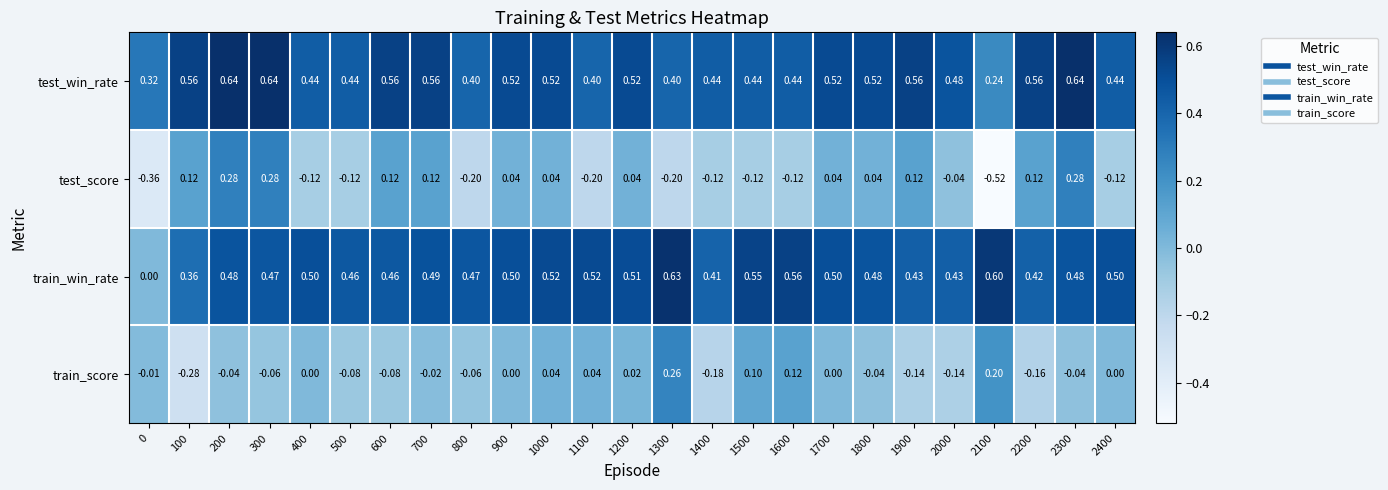

List the series in order of their peak value, highest first.

test_win_rate, train_win_rate, test_score, train_score